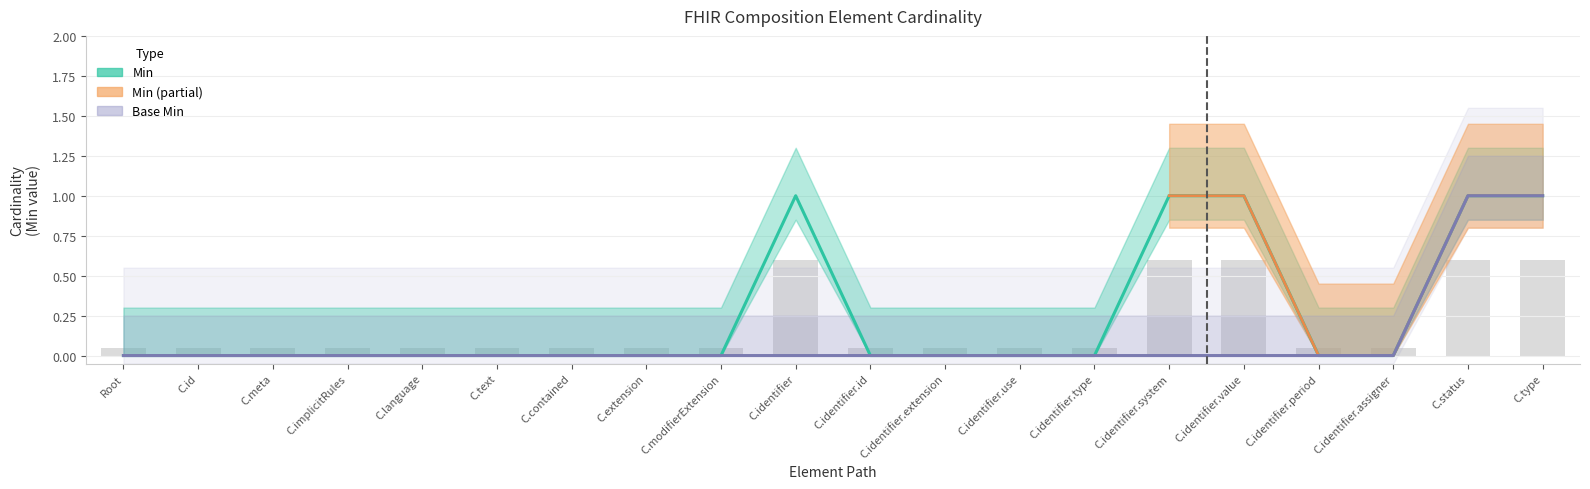

What position from the right is Composition.identifier?

11